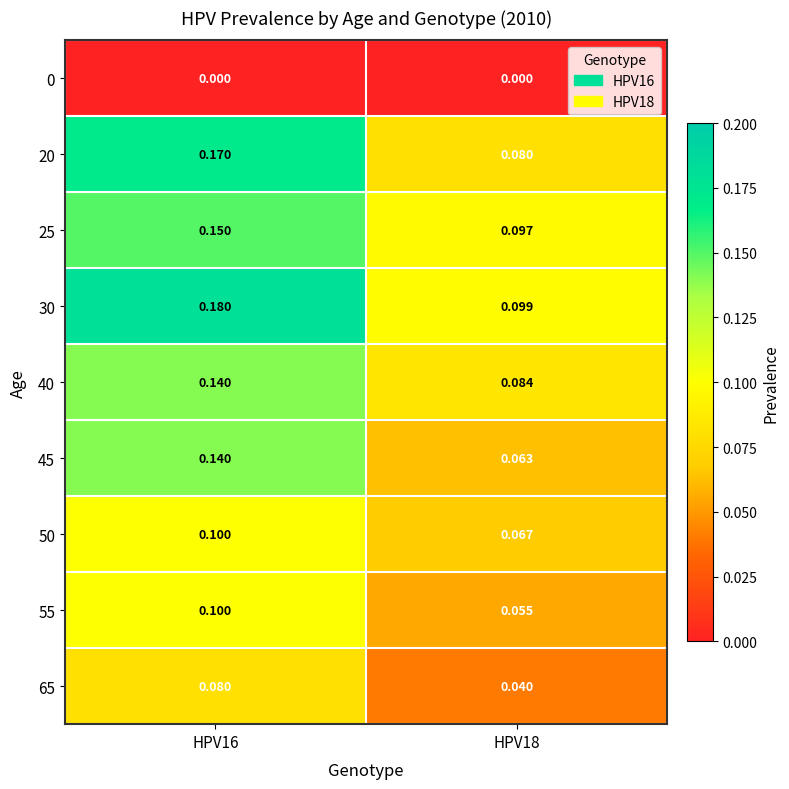

Is the value of 65 at HPV18 greater than the value of 50 at HPV16?

No